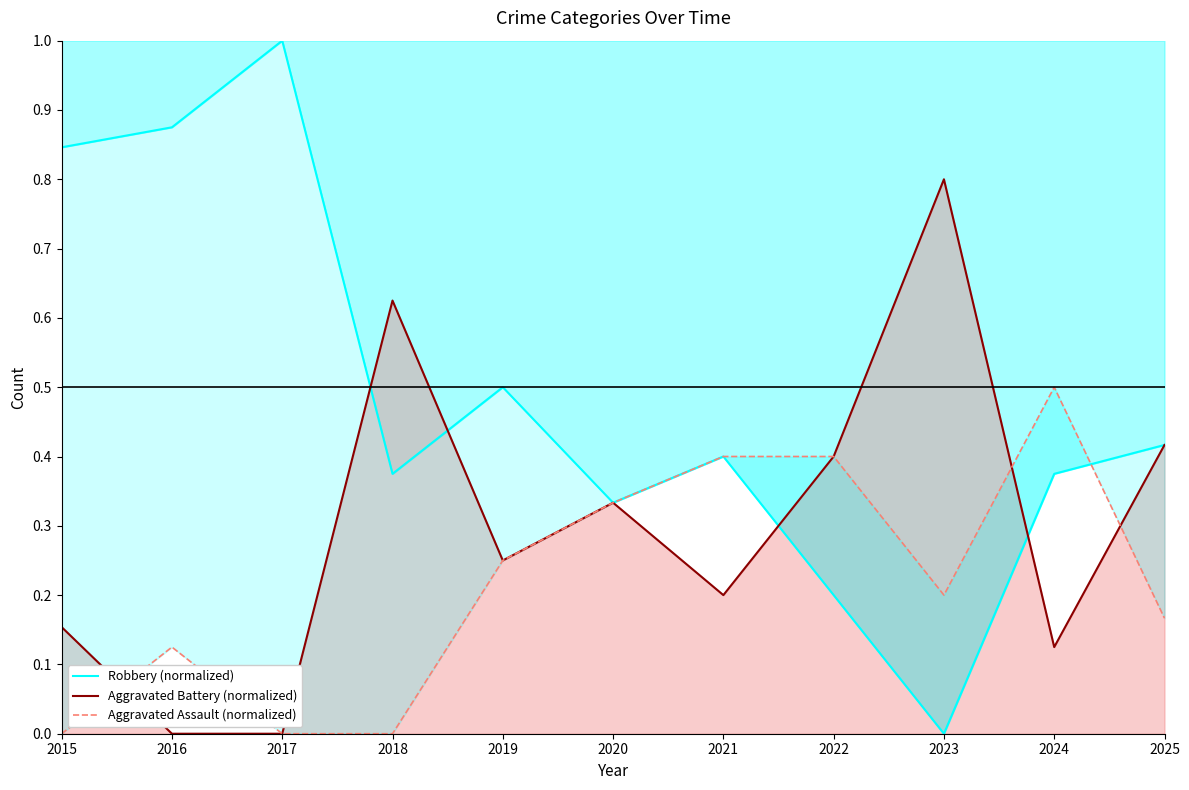

What is the approximate value of Aggravated Assault (normalized) at 2022?

0.4